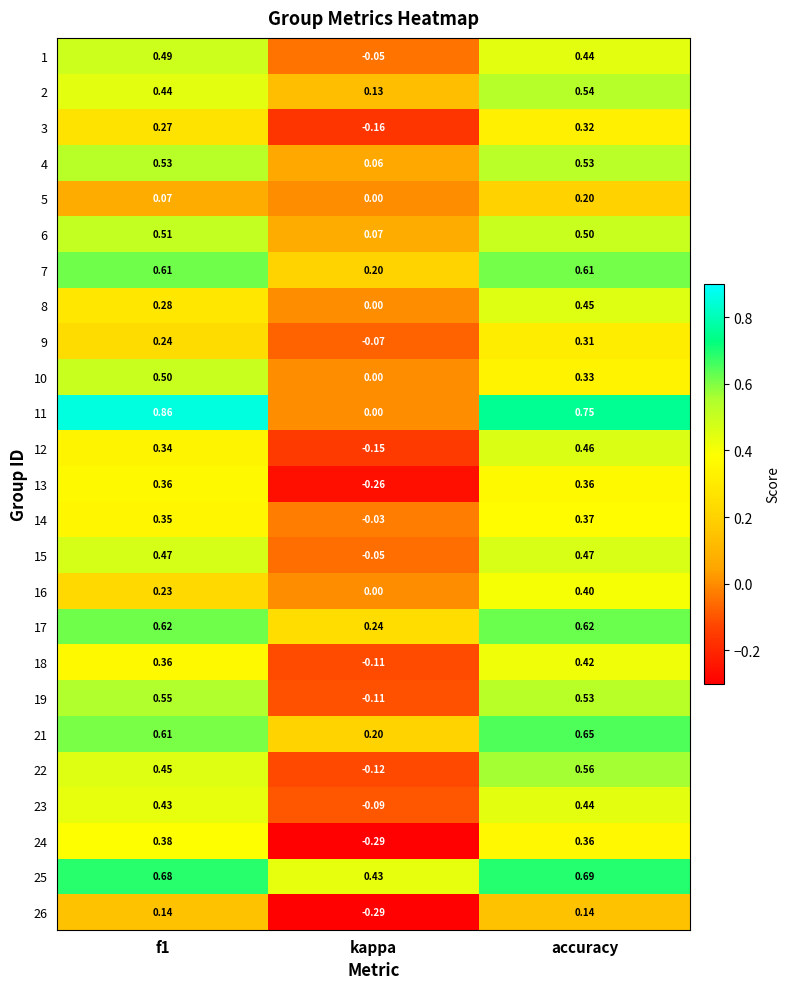

At how many categories does at least one series exceed 0?

3